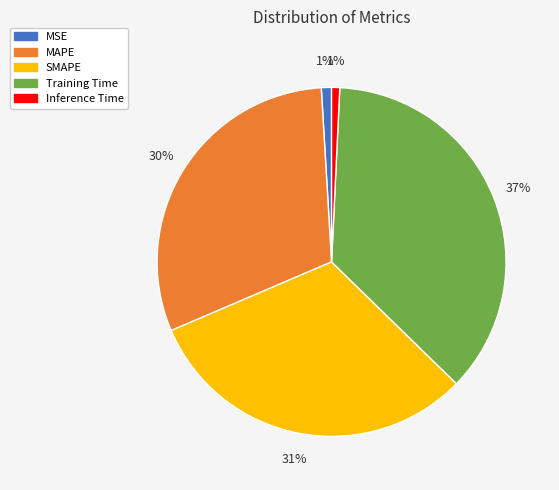

Which slice is the largest?

Training Time